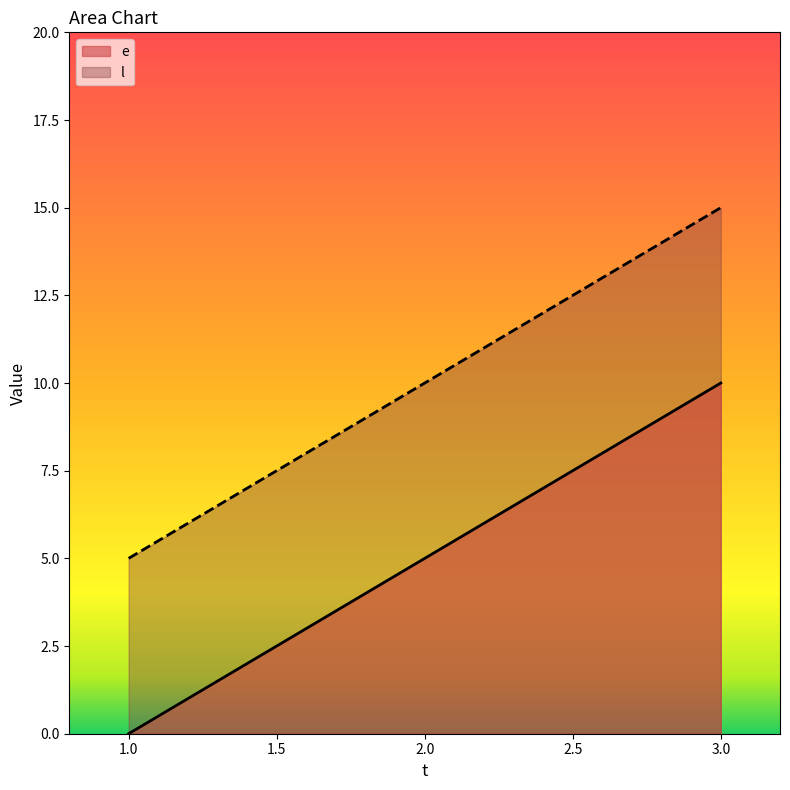

What is the total value across all series at 3.0?

25